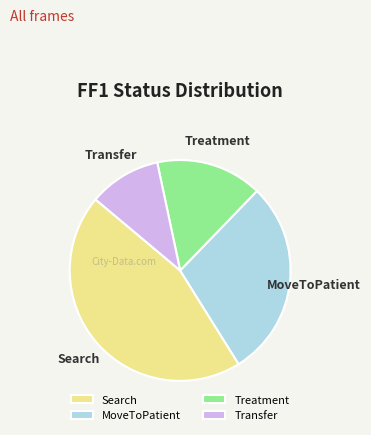

Which slice is the smallest?

Transfer